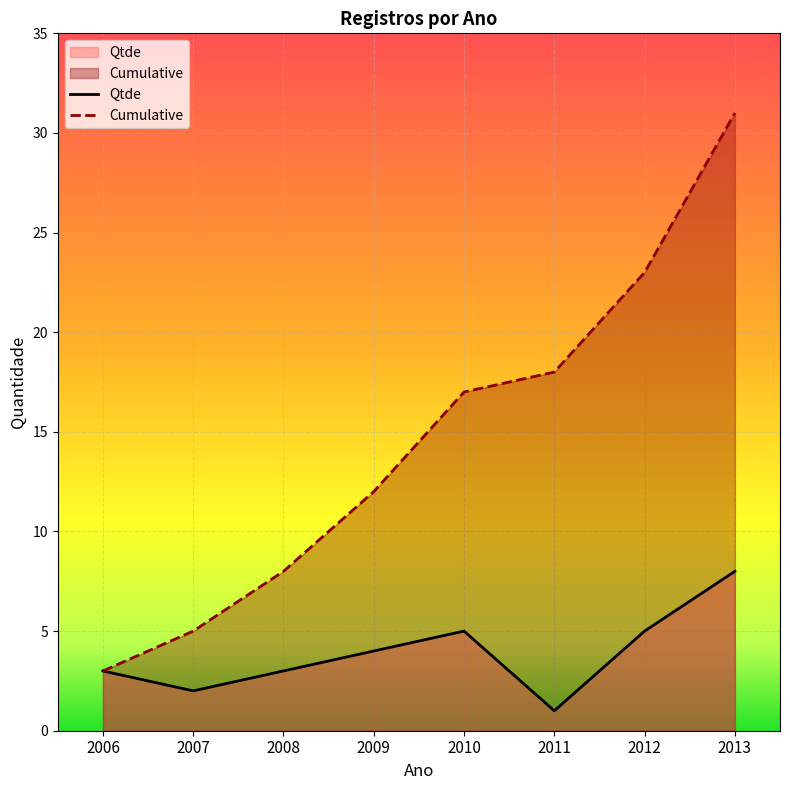

The Cumulative series shows 8 at 2009. True or false?

False